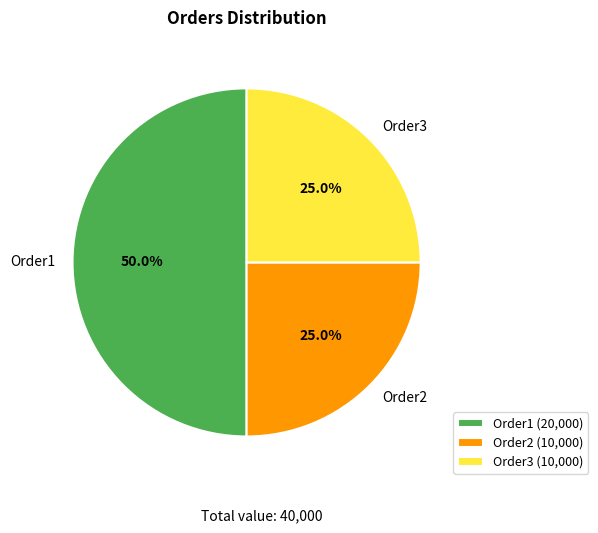

Do Order2 and Order1 together represent more than half of the pie?

Yes